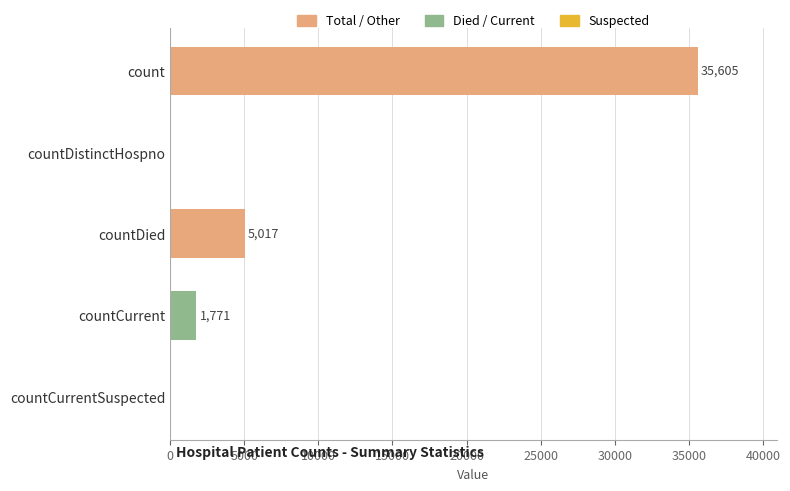

What is the greatest value displayed?

35605